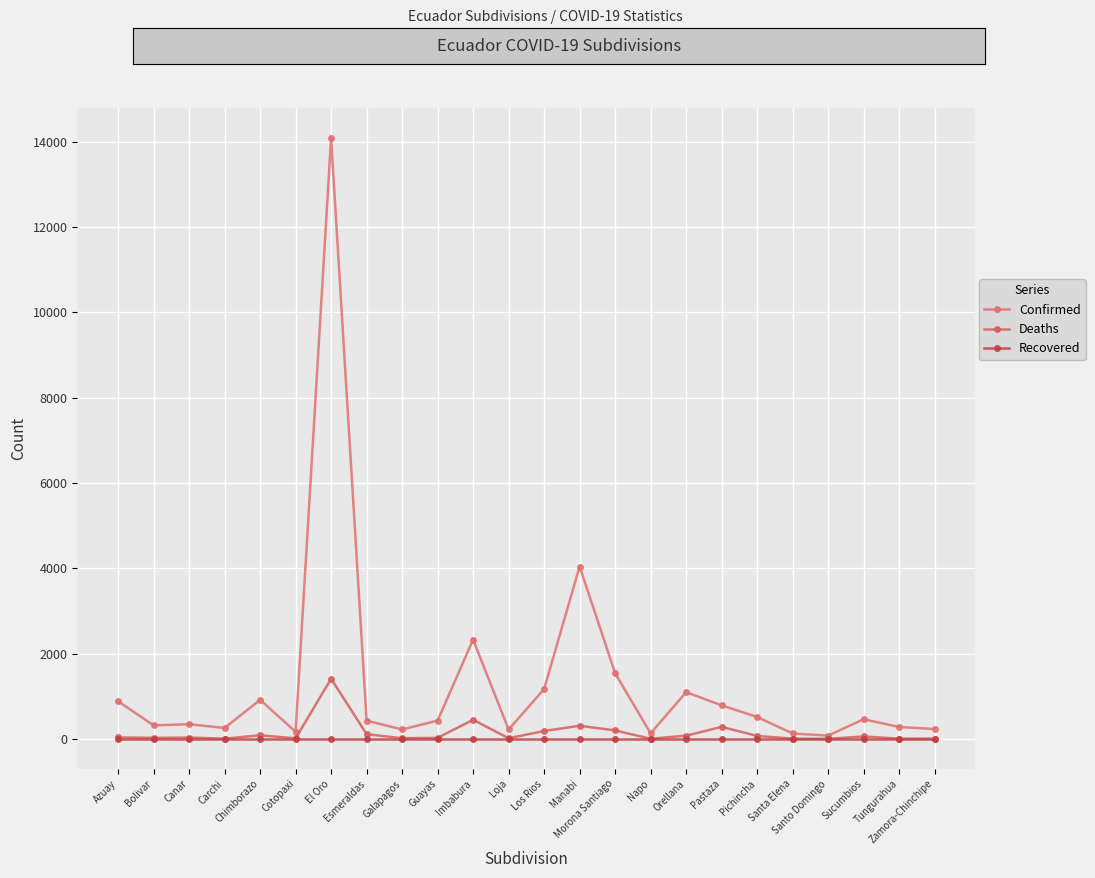

True or false: Confirmed and Deaths intersect in this chart.

False